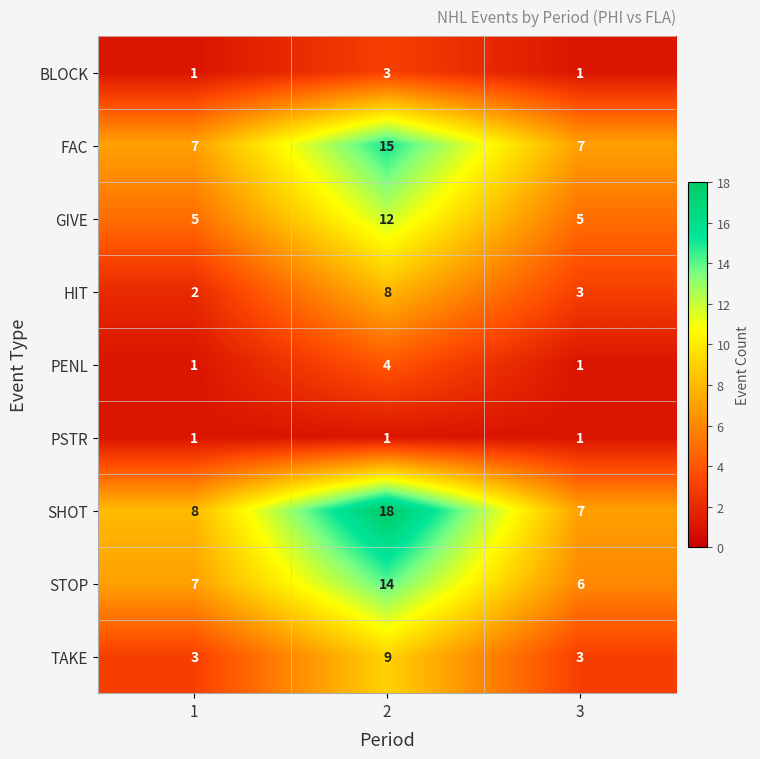

Reading left to right, transcribe all the data shown in this chart.

BLOCK: 1	3	1
FAC: 7	15	7
GIVE: 5	12	5
HIT: 2	8	3
PENL: 1	4	1
PSTR: 1	1	1
SHOT: 8	18	7
STOP: 7	14	6
TAKE: 3	9	3